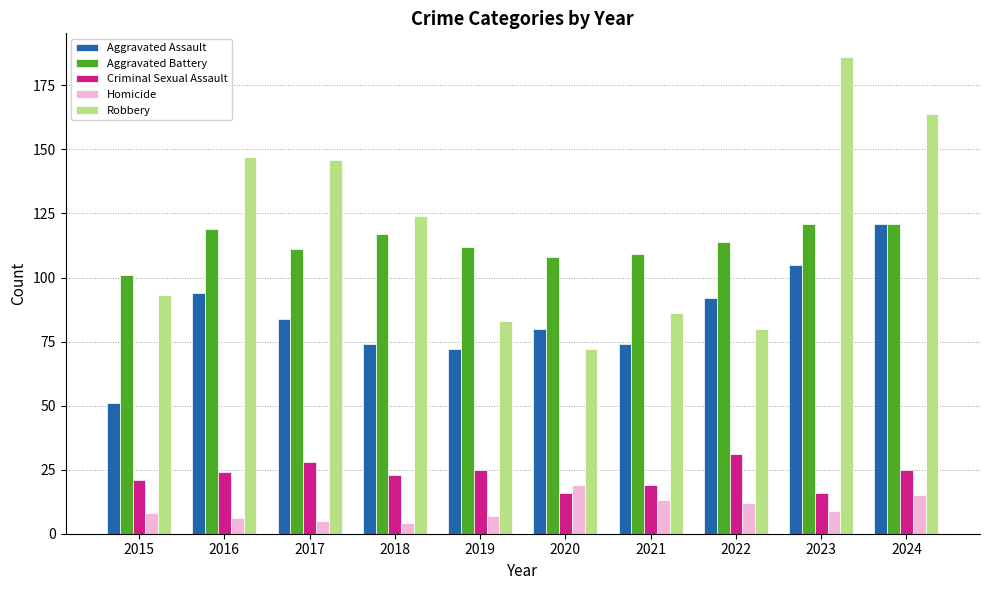

Where does the Homicide series first go above 9?

2020